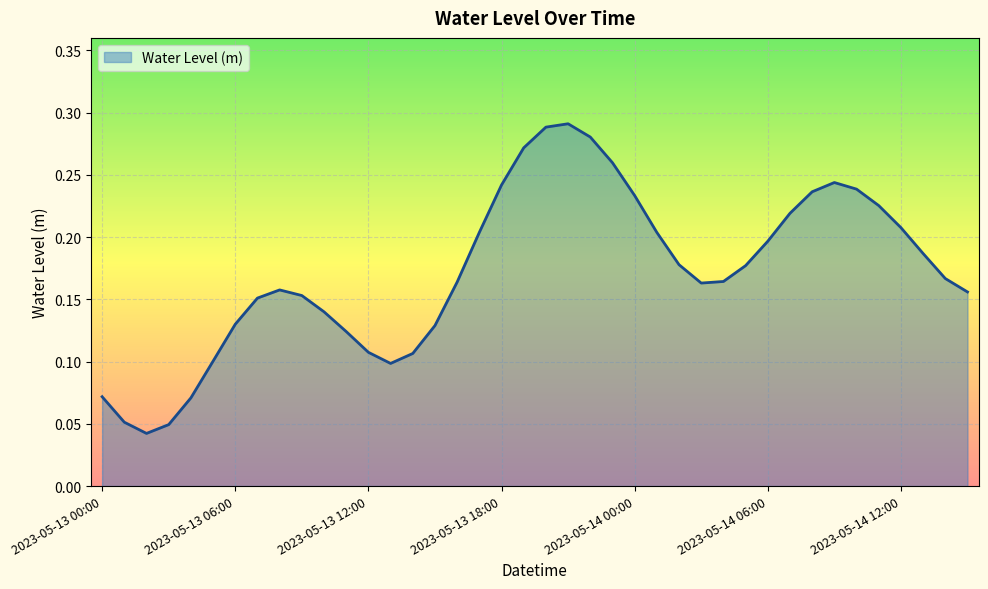

At which label is the value closest to 0?

2023-05-13 02:00